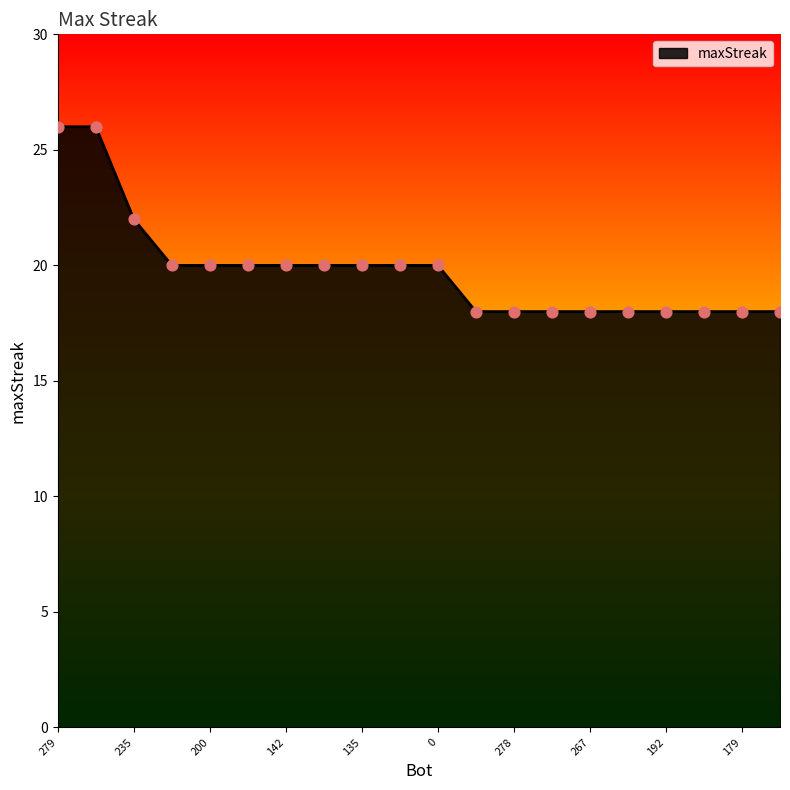

What is the difference between the maximum and minimum values?

8